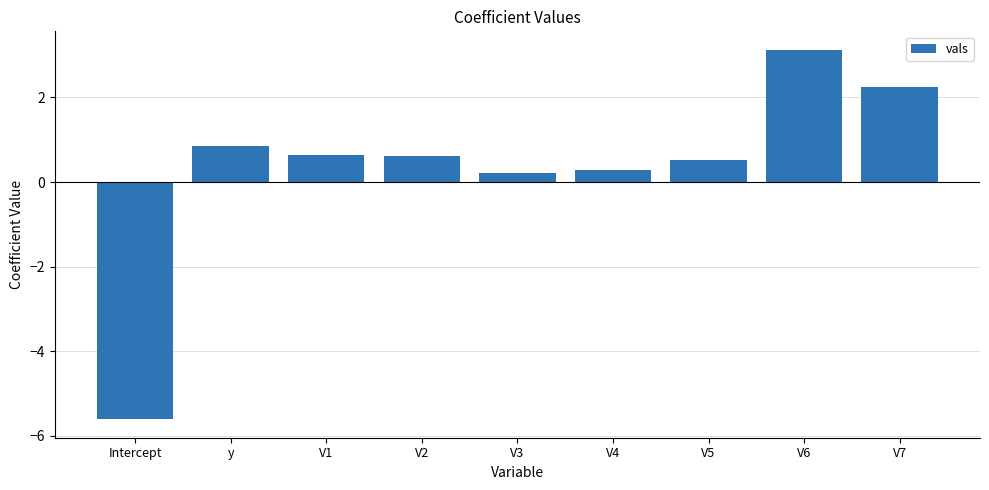

What value does the data have at V6?

3.1